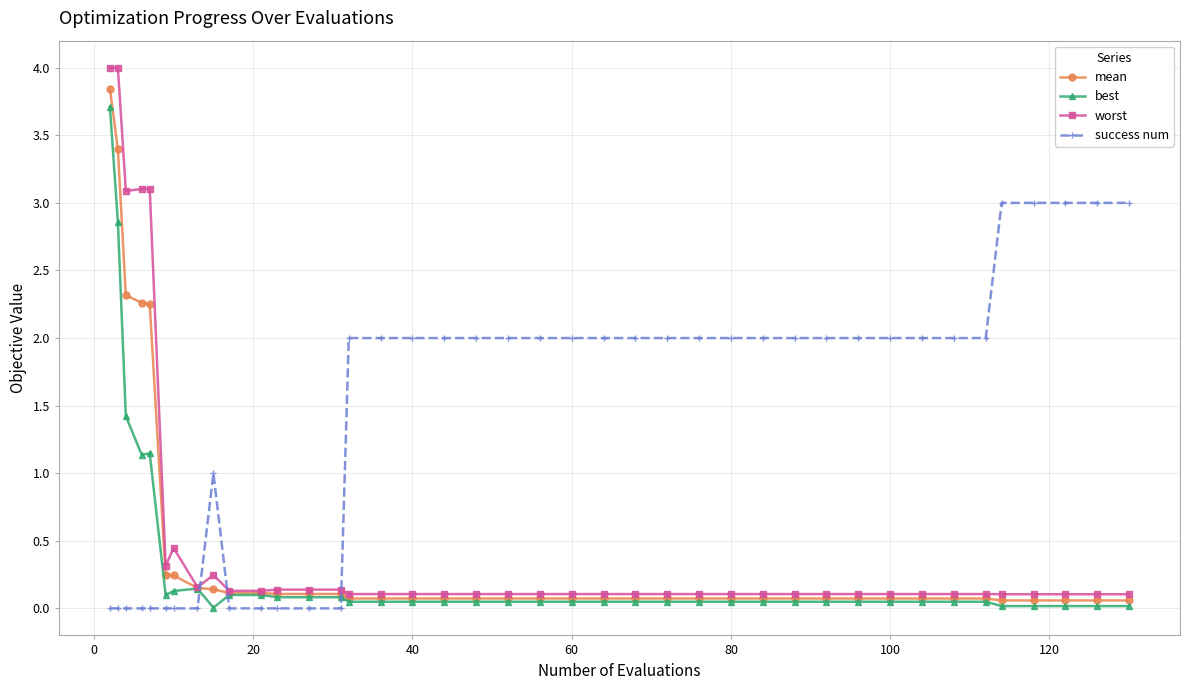

Which series has the largest total across all categories?

success num